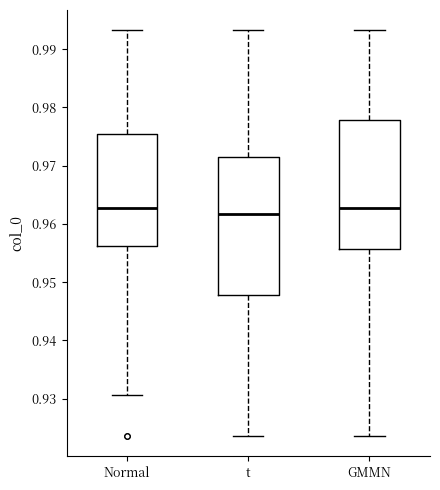

Which box is the tallest, from its lower edge to its upper edge?

t